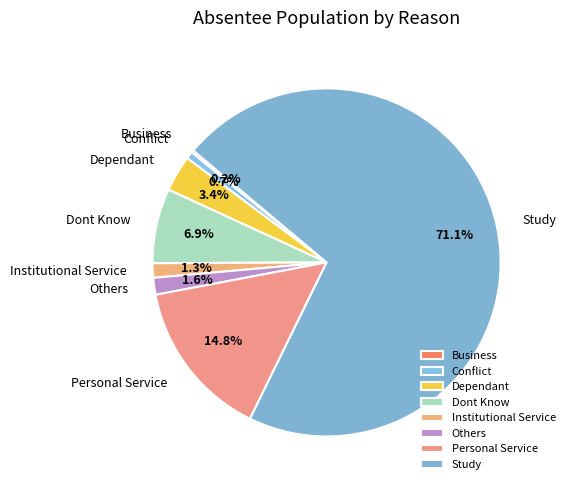

How much of the chart is everything except Institutional Service?

98.7%